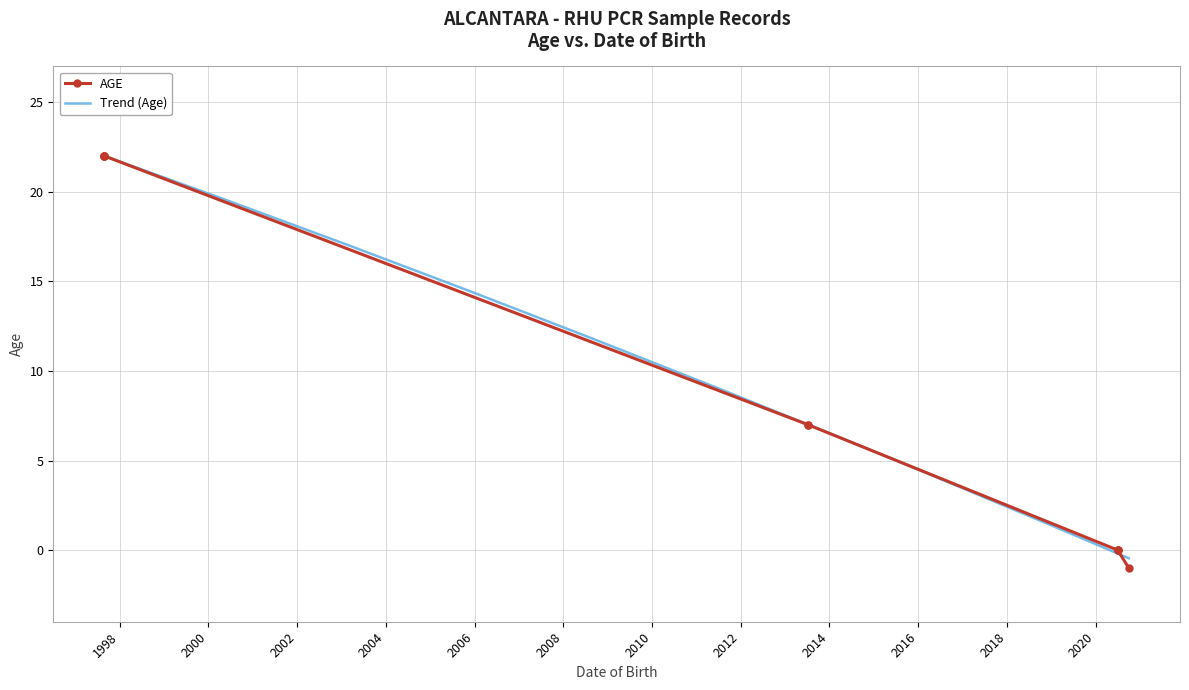

The value at 1997-08-30 is 14. True or false?

False